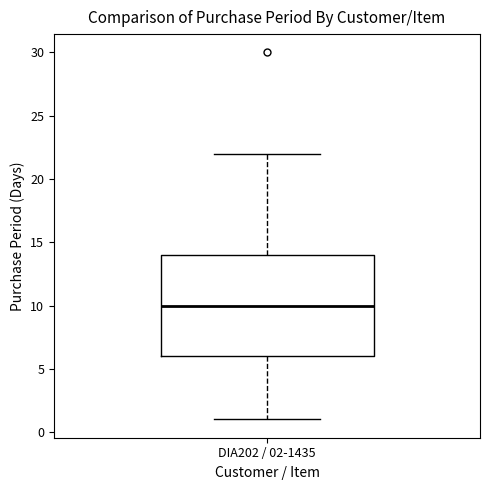

Where is the lower edge of the box for DIA202 / 02-1435 on the y-axis? The values are not printed on the chart, so give them approximately, as read against the axis.

6